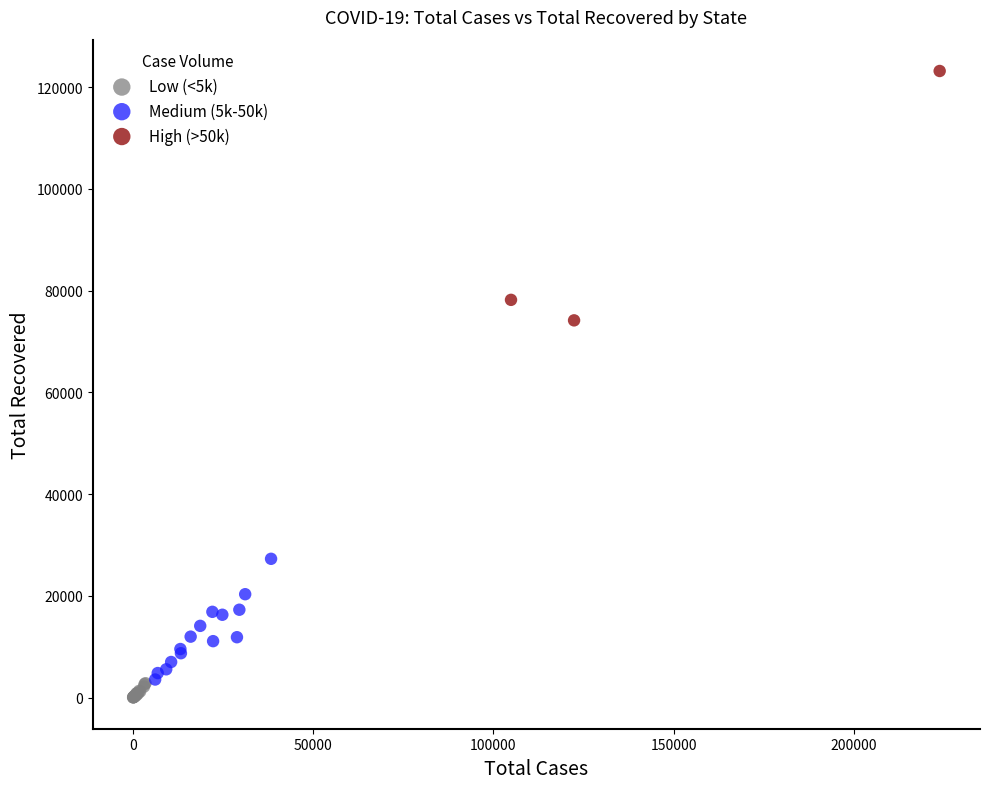

Which series contains the lowest Y value?

Low (<5k)